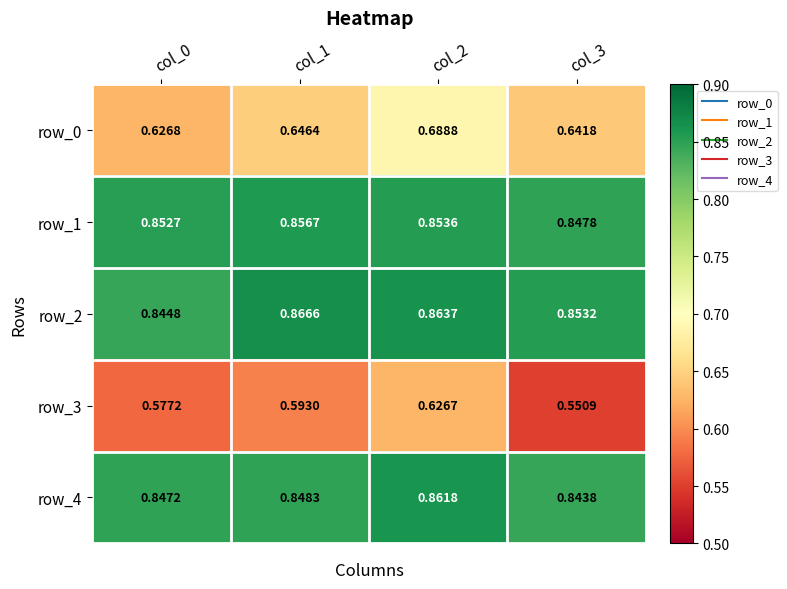

Is the value of row_2 at col_3 greater than the value of row_3 at col_0?

Yes